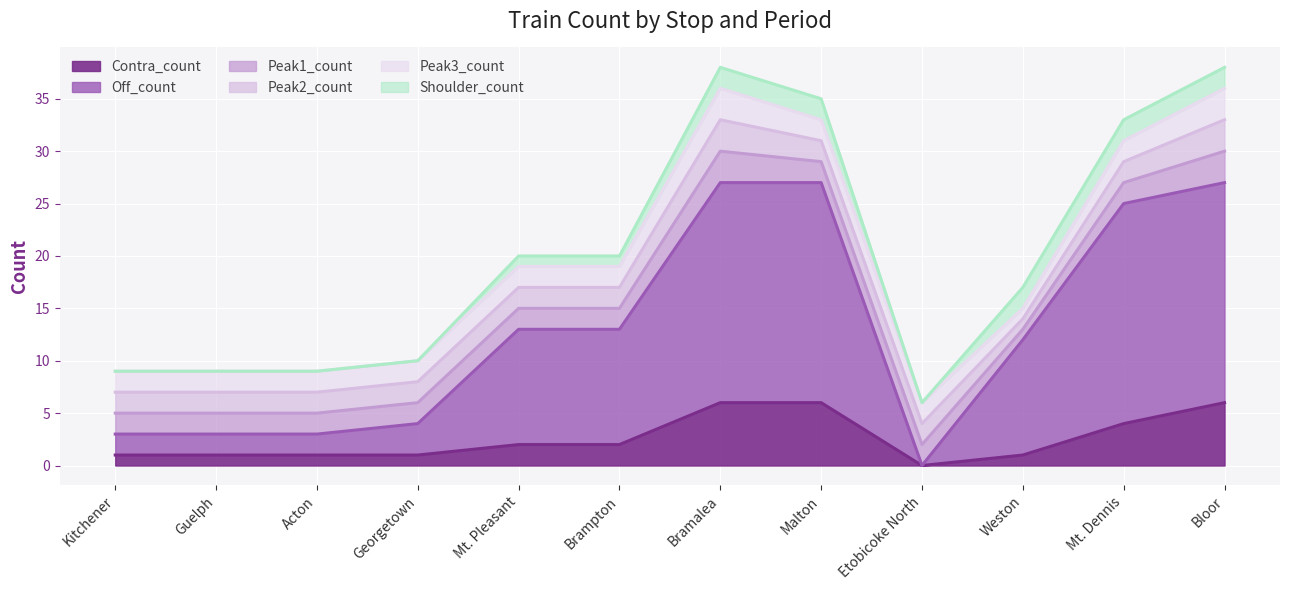

Between which two adjacent categories do Peak1_count and Off_count first intersect?

Malton and Etobicoke North